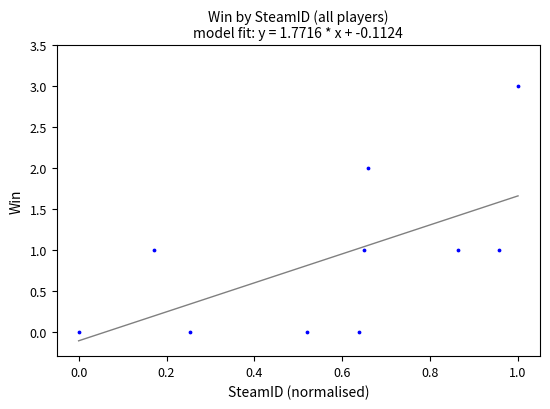

What is the range of Y values (max minus min)?

3